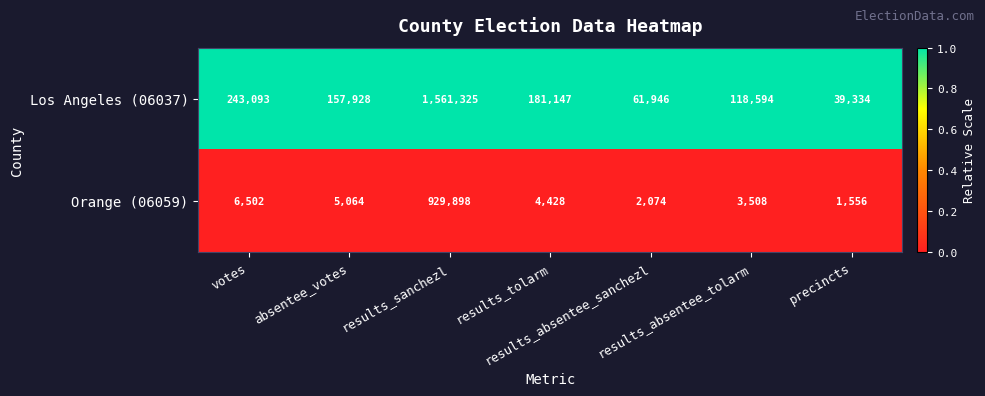

Which series has the largest total across all categories?

Los Angeles (06037)